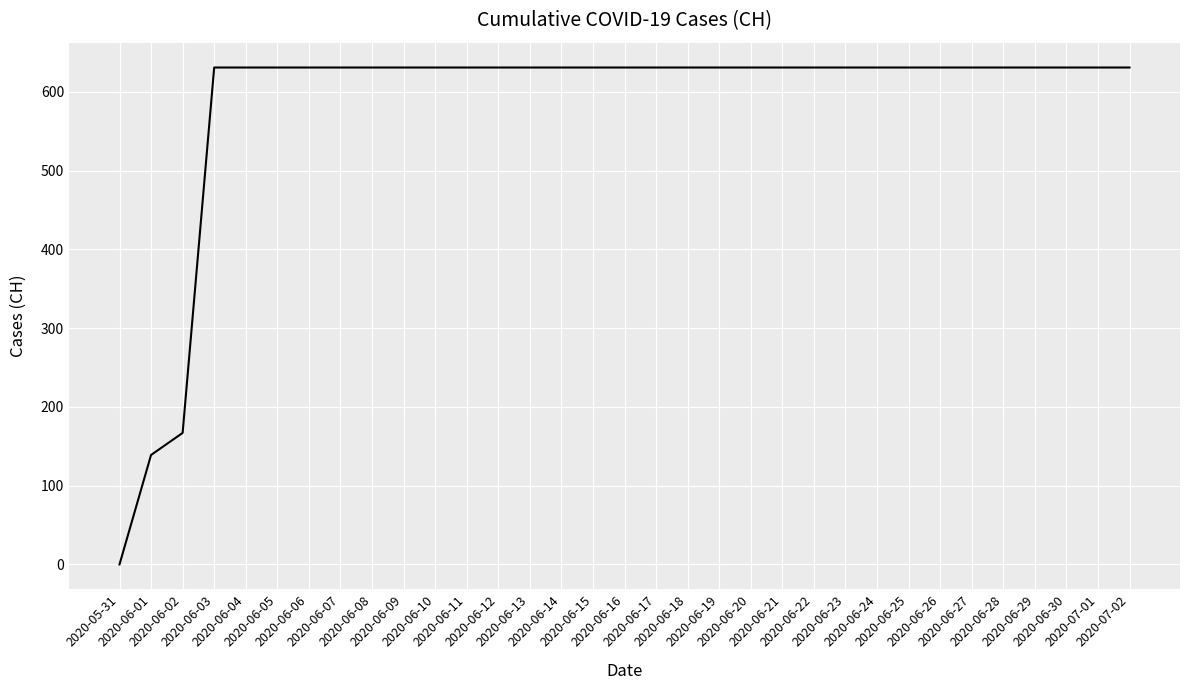

Reading right to left, what are all the values shown in this chart?

2020-07-02=631	2020-07-01=631	2020-06-30=631	2020-06-29=631	2020-06-28=631	2020-06-27=631	2020-06-26=631	2020-06-25=631	2020-06-24=631	2020-06-23=631	2020-06-22=631	2020-06-21=631	2020-06-20=631	2020-06-19=631	2020-06-18=631	2020-06-17=631	2020-06-16=631	2020-06-15=631	2020-06-14=631	2020-06-13=631	2020-06-12=631	2020-06-11=631	2020-06-10=631	2020-06-09=631	2020-06-08=631	2020-06-07=631	2020-06-06=631	2020-06-05=631	2020-06-04=631	2020-06-03=631	2020-06-02=167	2020-06-01=139	2020-05-31=0